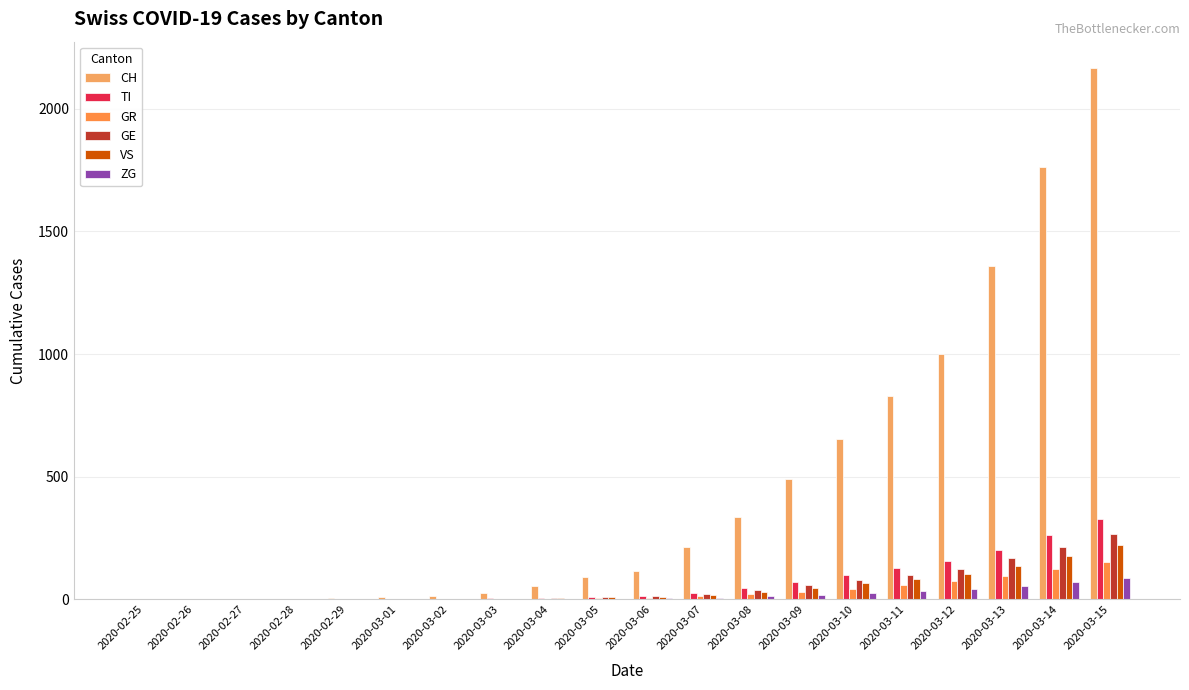

Where is TI nearest to the value 164?

2020-03-12